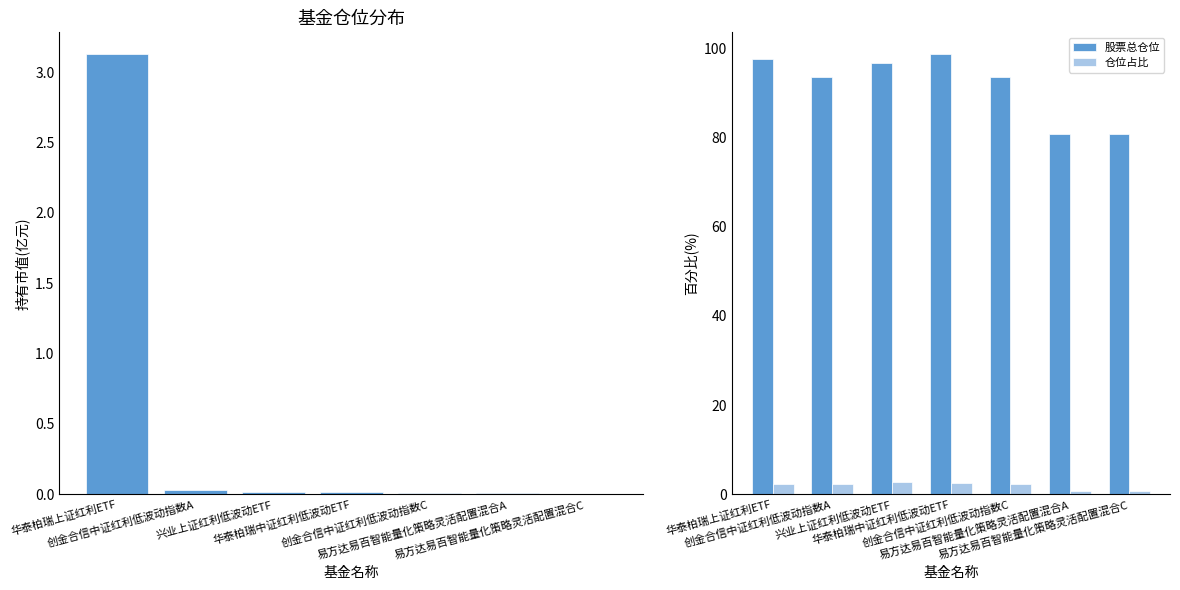

What is the difference between the highest and lowest values at 兴业上证红利低波动ETF?

96.6